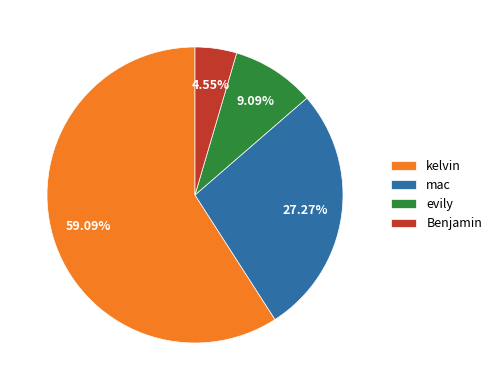

Rank the categories by value from highest to lowest.

kelvin, mac, evily, Benjamin